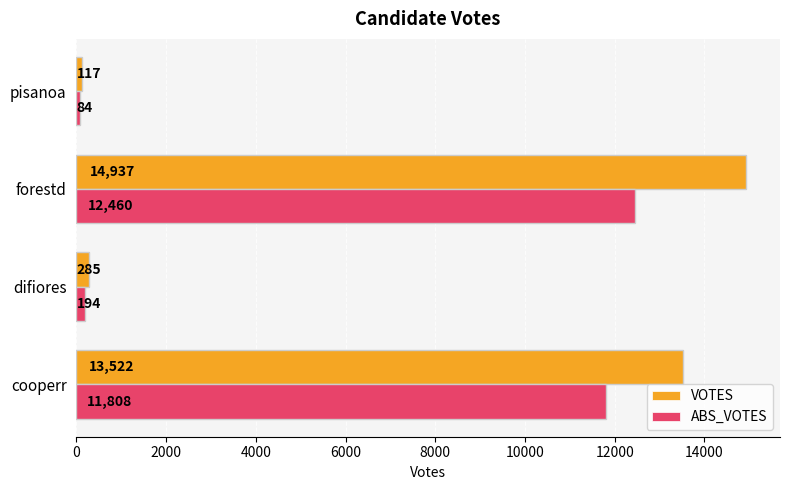

At which label is ABS_VOTES closest to 6272?

cooperr